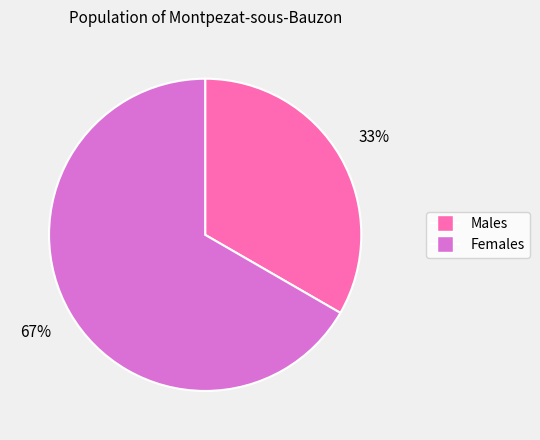

Is there a majority slice in this chart?

Yes